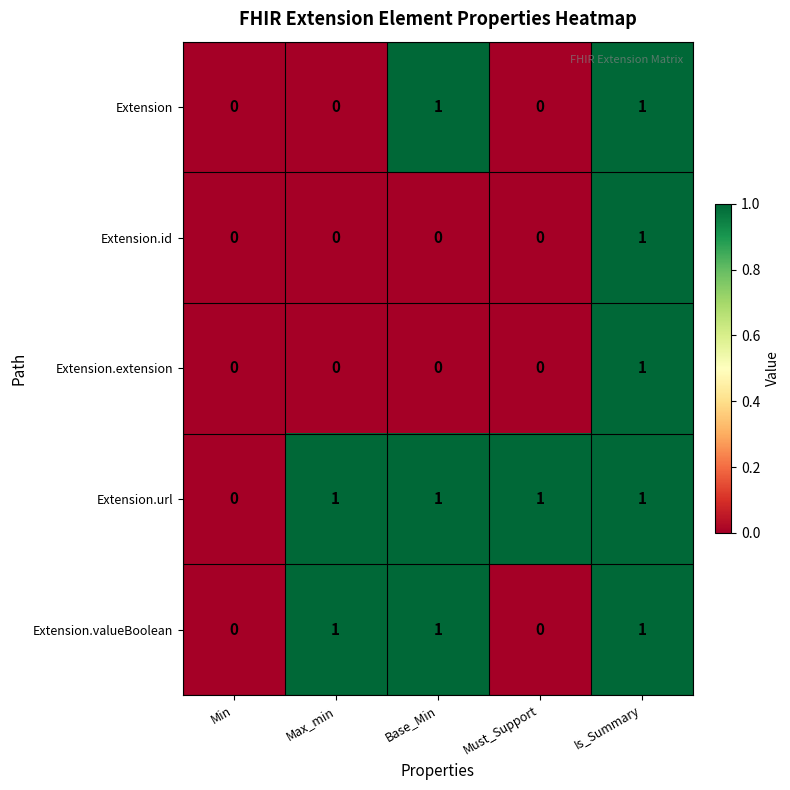

At which category is the sum across all series the highest?

Is_Summary